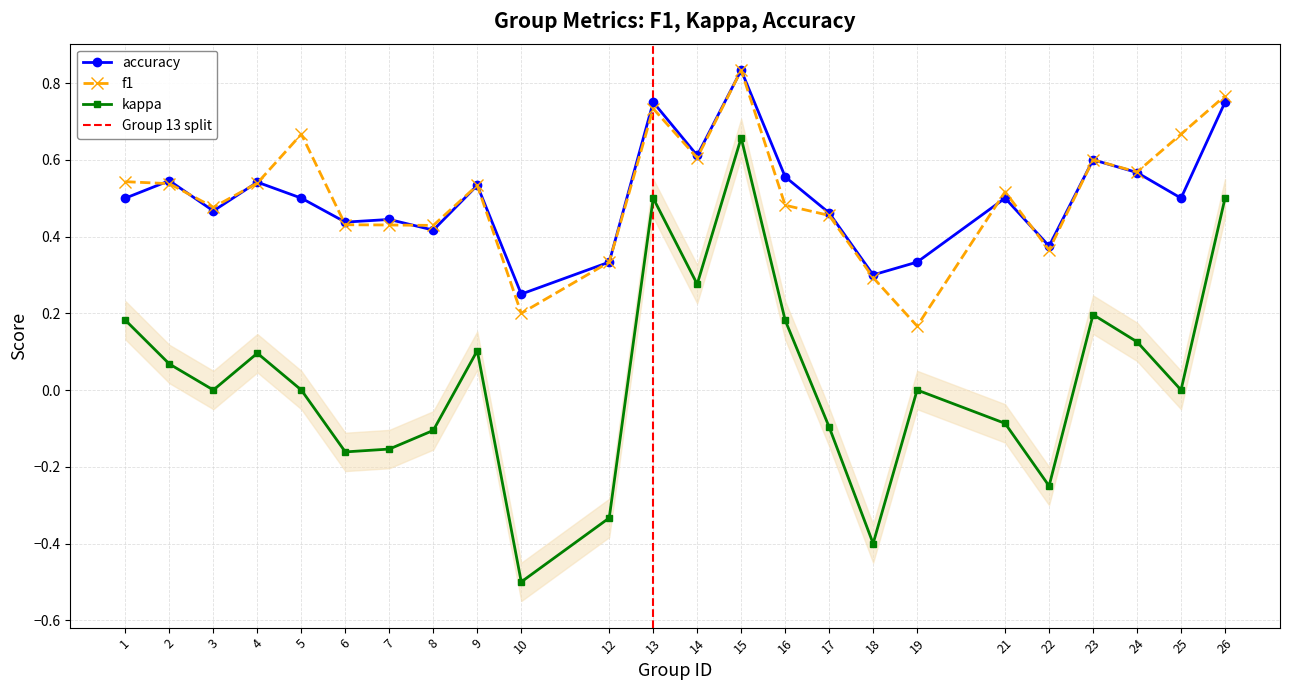

Which category has the lowest value in the accuracy series?

10